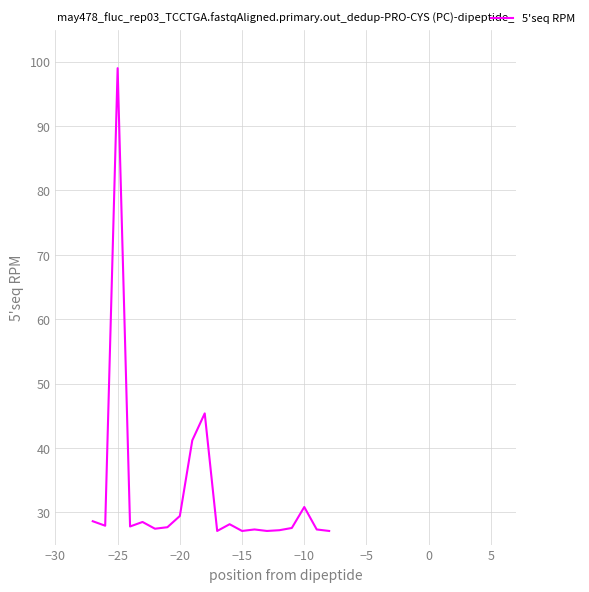

What is the difference between the maximum and minimum values?

71.9